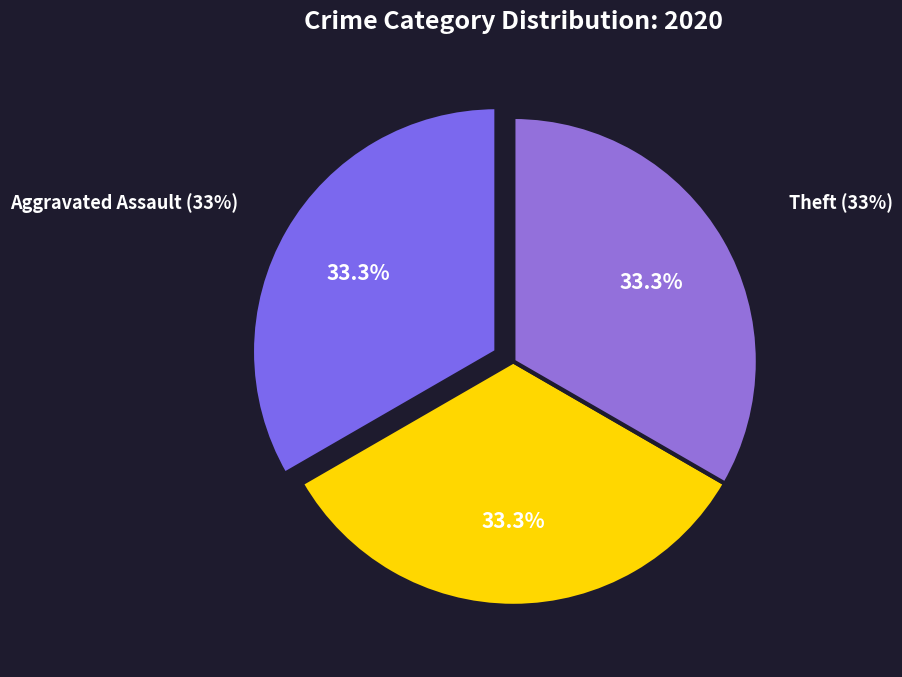

Which category has the biggest portion of the pie?

Aggravated Assault